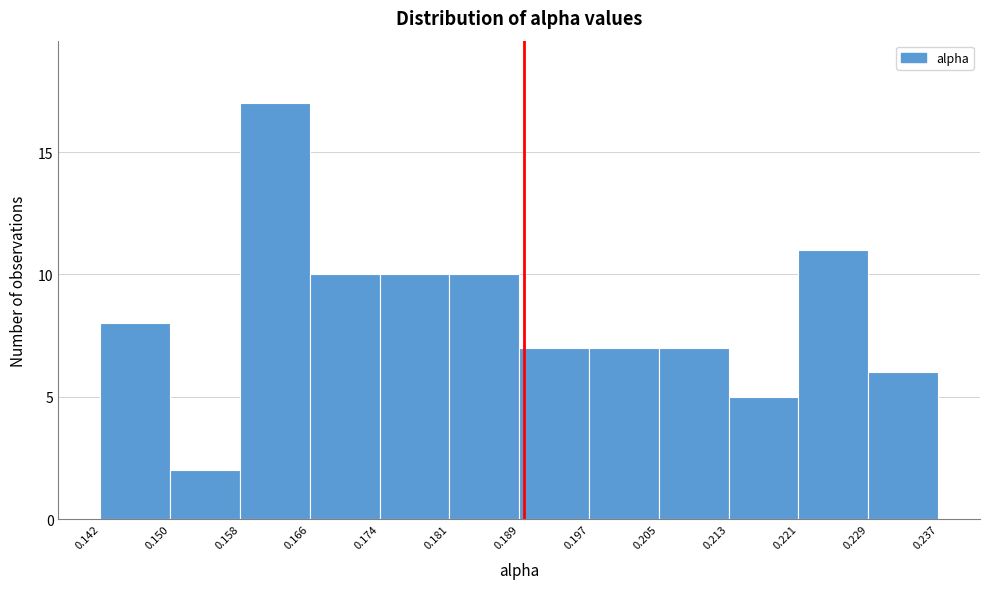

Reading left to right, transcribe this chart: for each bar, give the range it covers on the x-axis and its height. The values are not printed on the chart, so give them approximately, as read against the axis.

0.142 to 0.150: 8
0.150 to 0.158: 2
0.158 to 0.166: 17
0.166 to 0.174: 10
0.174 to 0.181: 10
0.181 to 0.189: 10
0.189 to 0.197: 7
0.197 to 0.205: 7
0.205 to 0.213: 7
0.213 to 0.221: 5
0.221 to 0.229: 11
0.229 to 0.237: 6